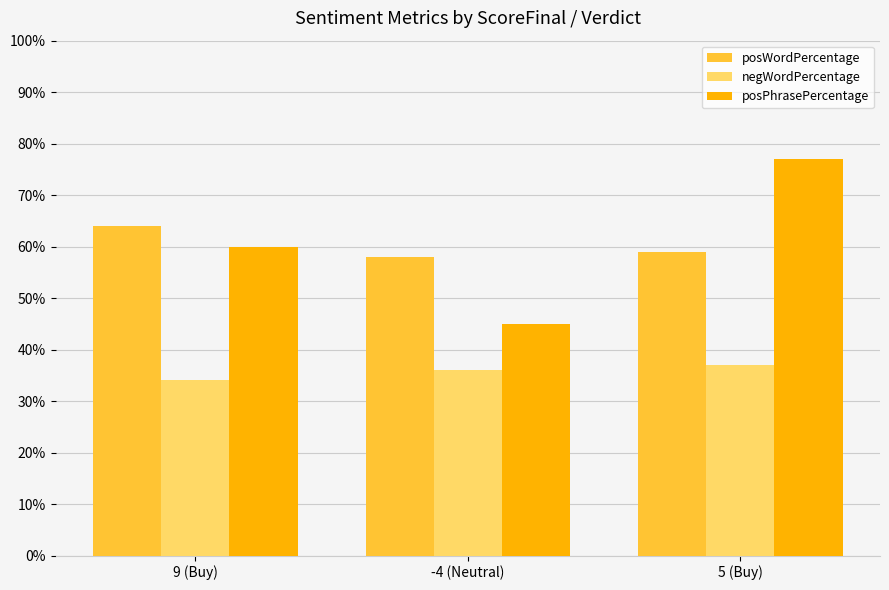

What is the value of the posPhrasePercentage bar at the 3rd from the left?

77